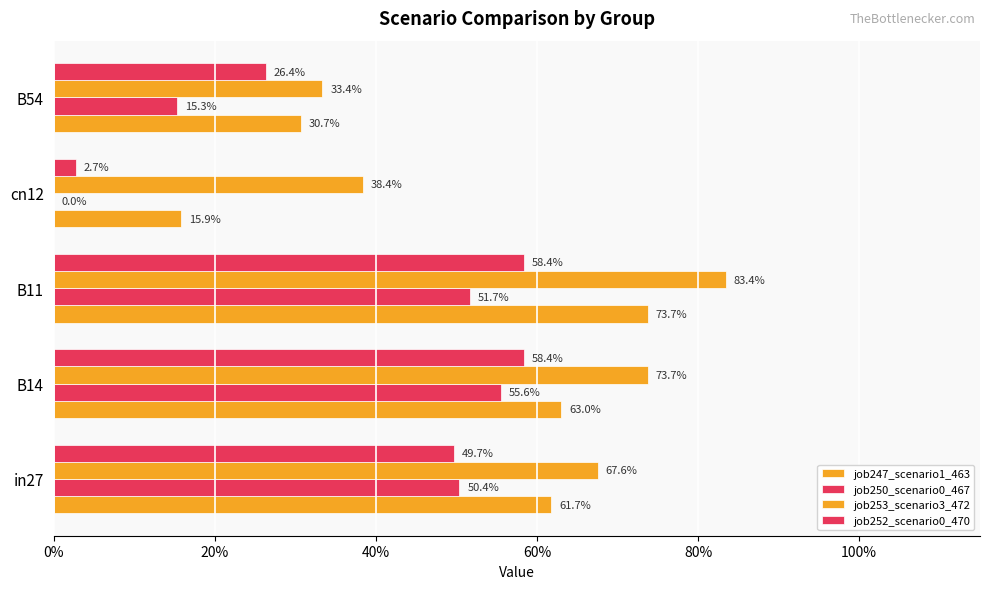

Rank the series by their average value, from lowest to highest.

job250_scenario0_467, job252_scenario0_470, job247_scenario1_463, job253_scenario3_472